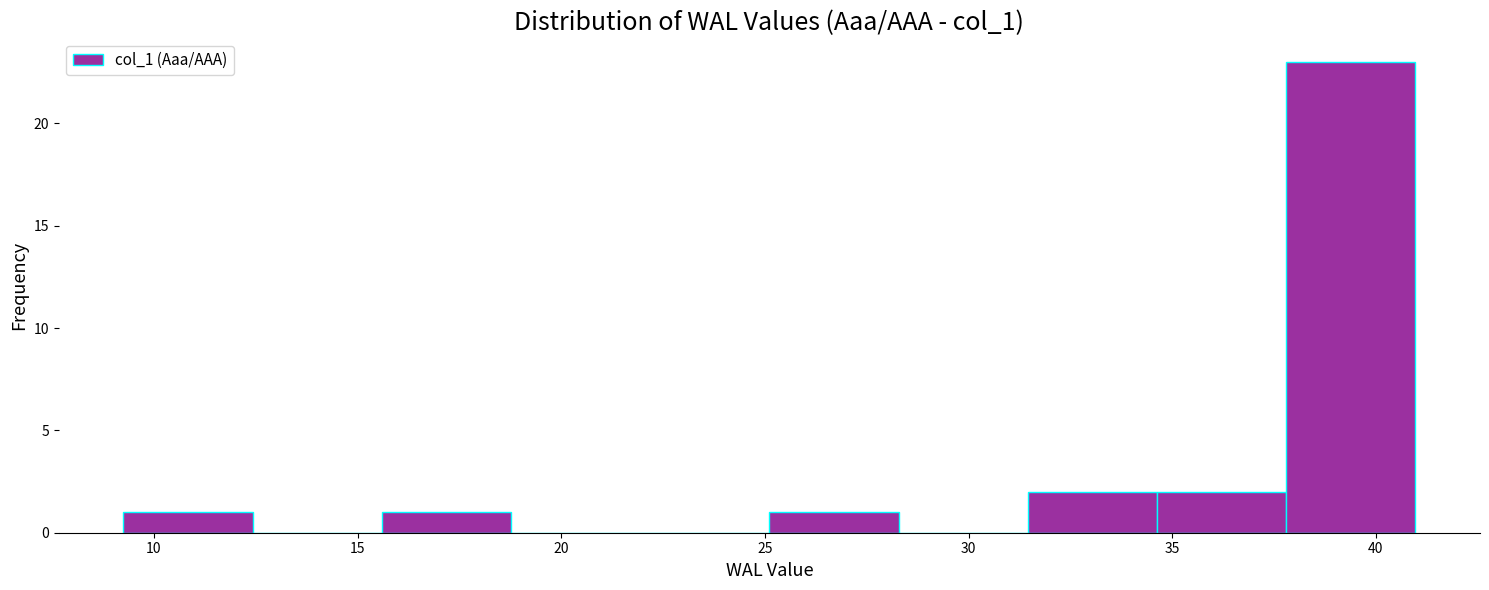

Reading left to right, list every bar in this chart as the range it spans on the x-axis followed by its height. Neither the bar edges nor the heights are printed on the chart, so give them approximately, as read against the axes.

9.5 to 12.5: 1
12.5 to 15.5: 0
15.5 to 19.0: 1
19.0 to 22.0: 0
22.0 to 25.0: 0
25.0 to 28.5: 1
28.5 to 31.5: 0
31.5 to 34.5: 2
34.5 to 38.0: 2
38.0 to 41.0: 23